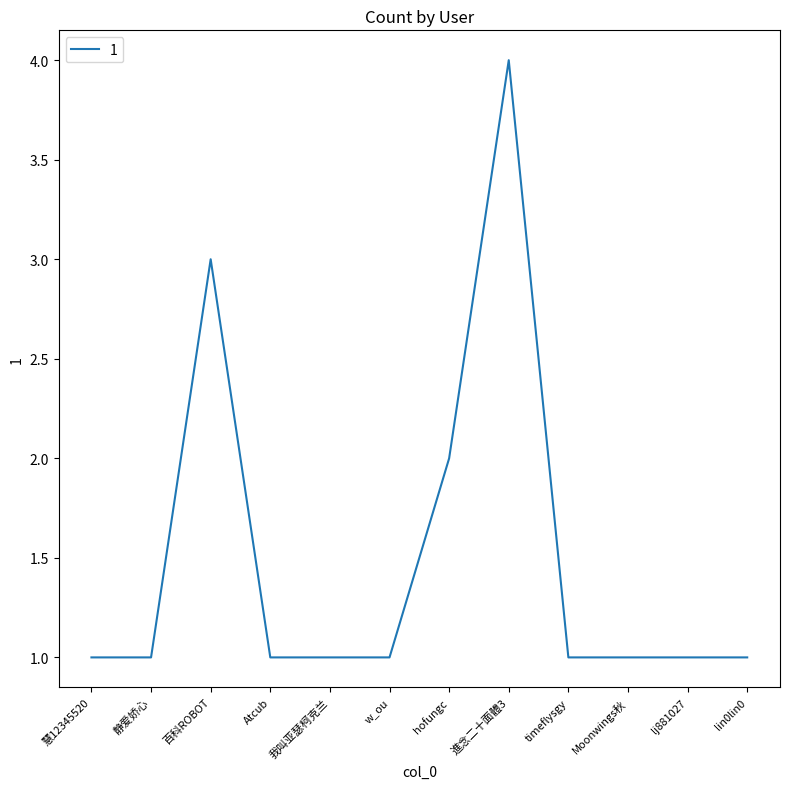

What position from the right is w_ou?

7